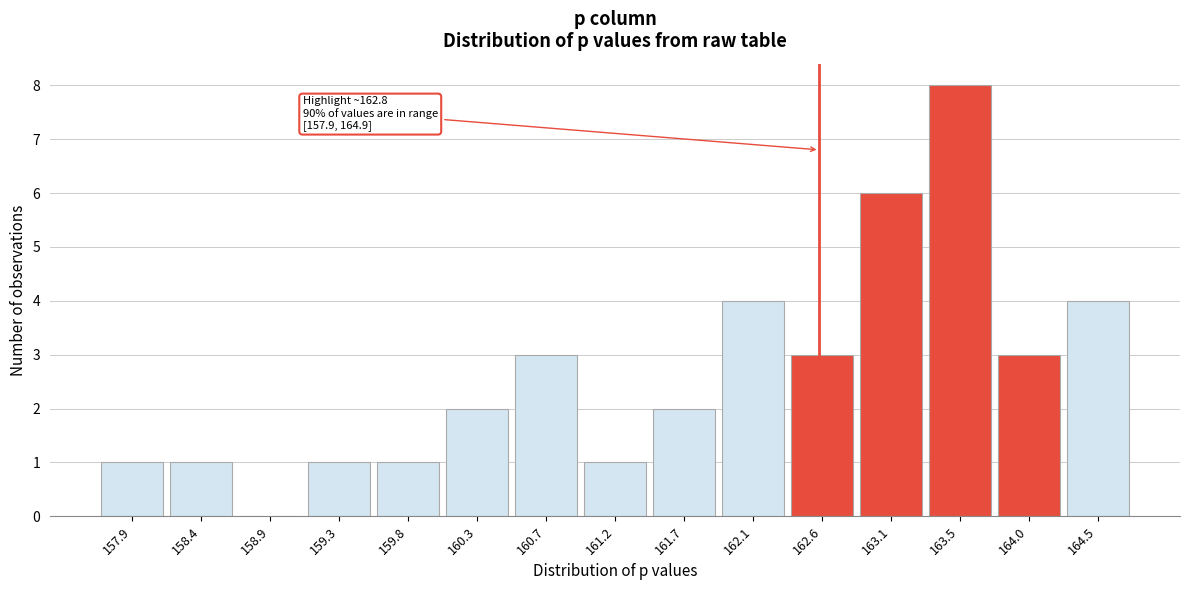

Reading left to right, transcribe all the data shown in this chart.

157.9=1	158.4=1	158.9=0	159.3=1	159.8=1	160.3=2	160.7=3	161.2=1	161.7=2	162.1=4	162.6=3	163.1=6	163.5=8	164.0=3	164.5=4